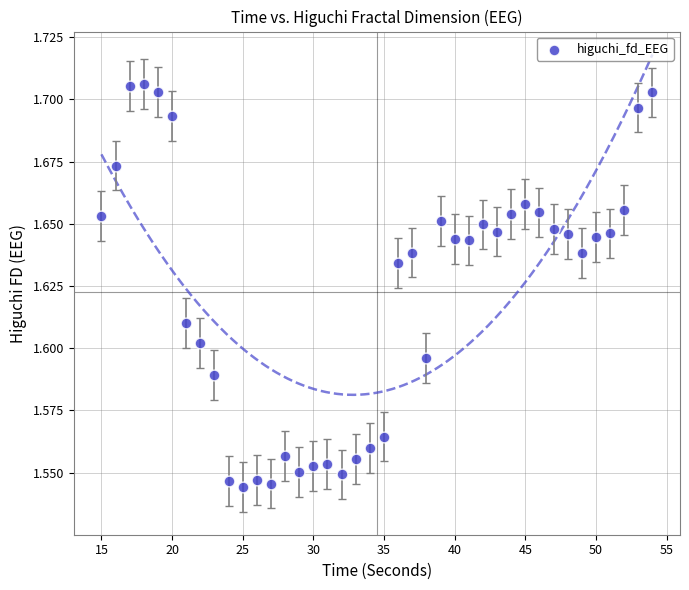

What is the range of X values (max minus min)?

39.0